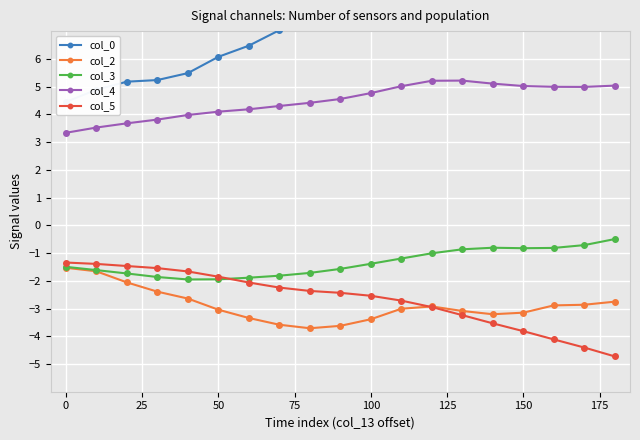

How many lines are shown in the chart?

5